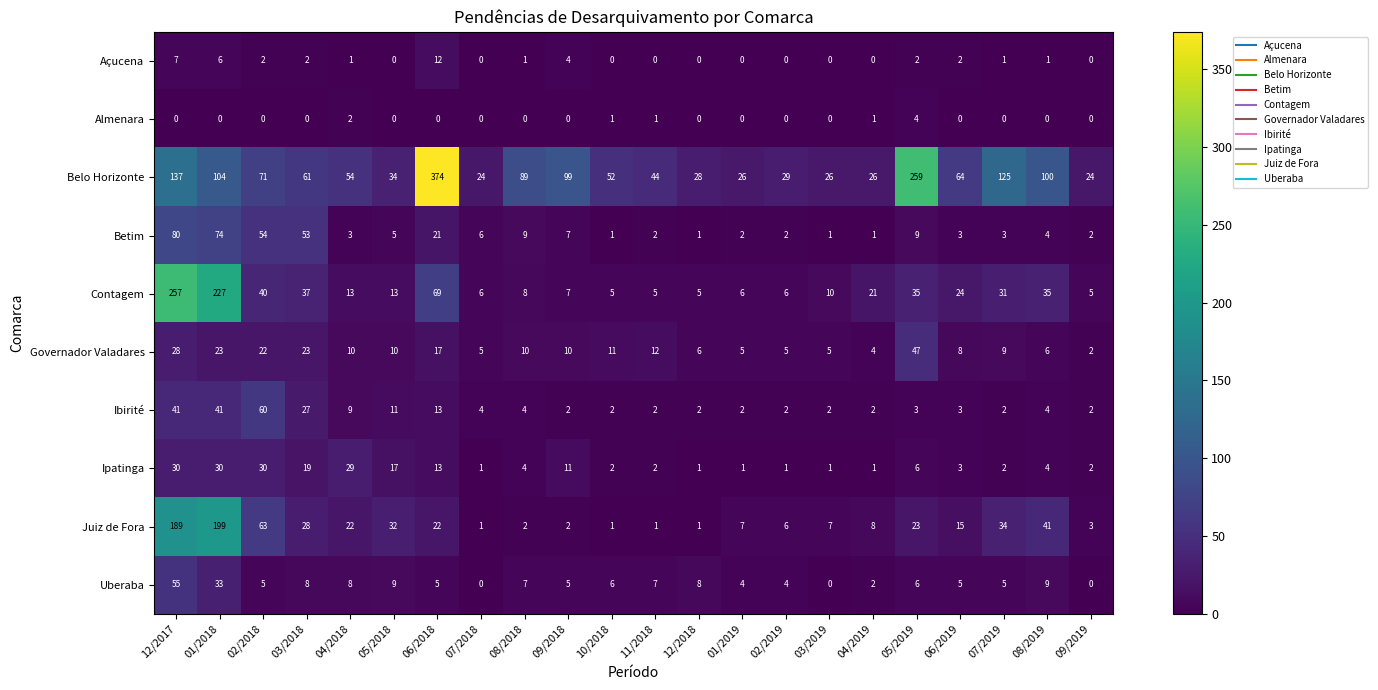

What is the spread (max minus min) of values at 03/2018?

61